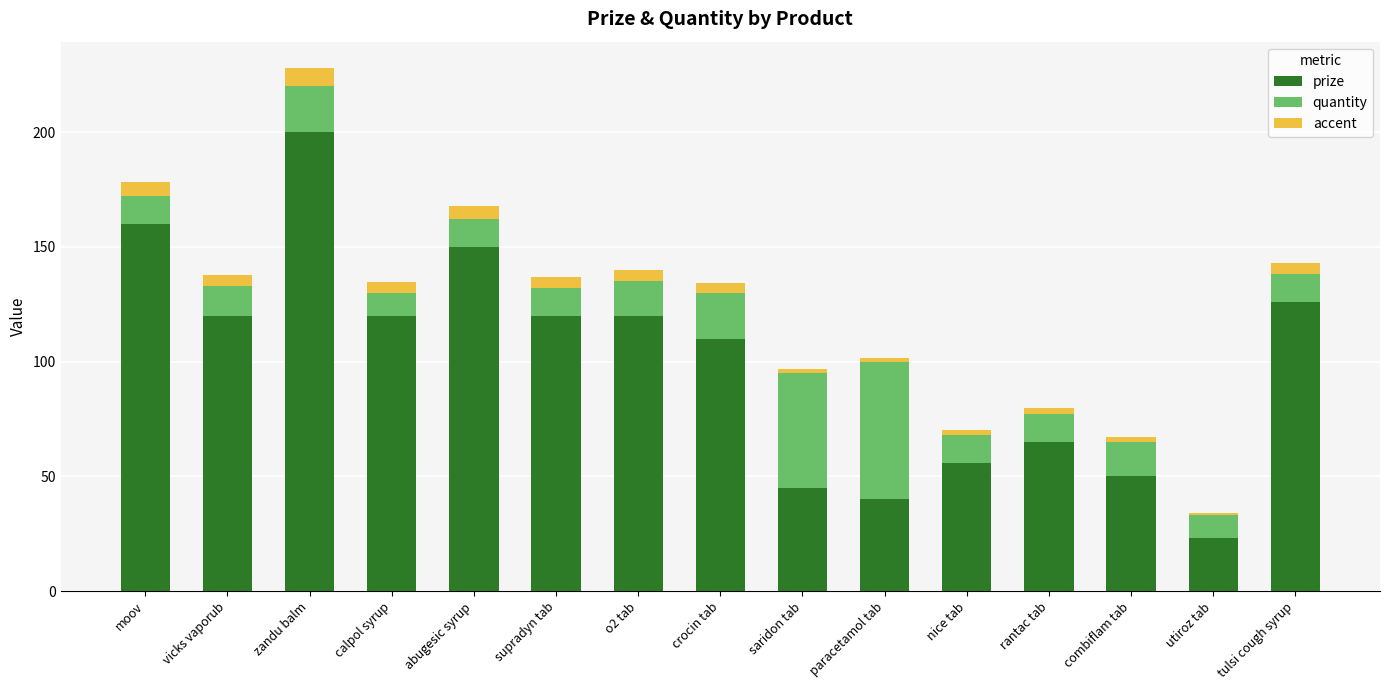

How many bars are there in total?

15